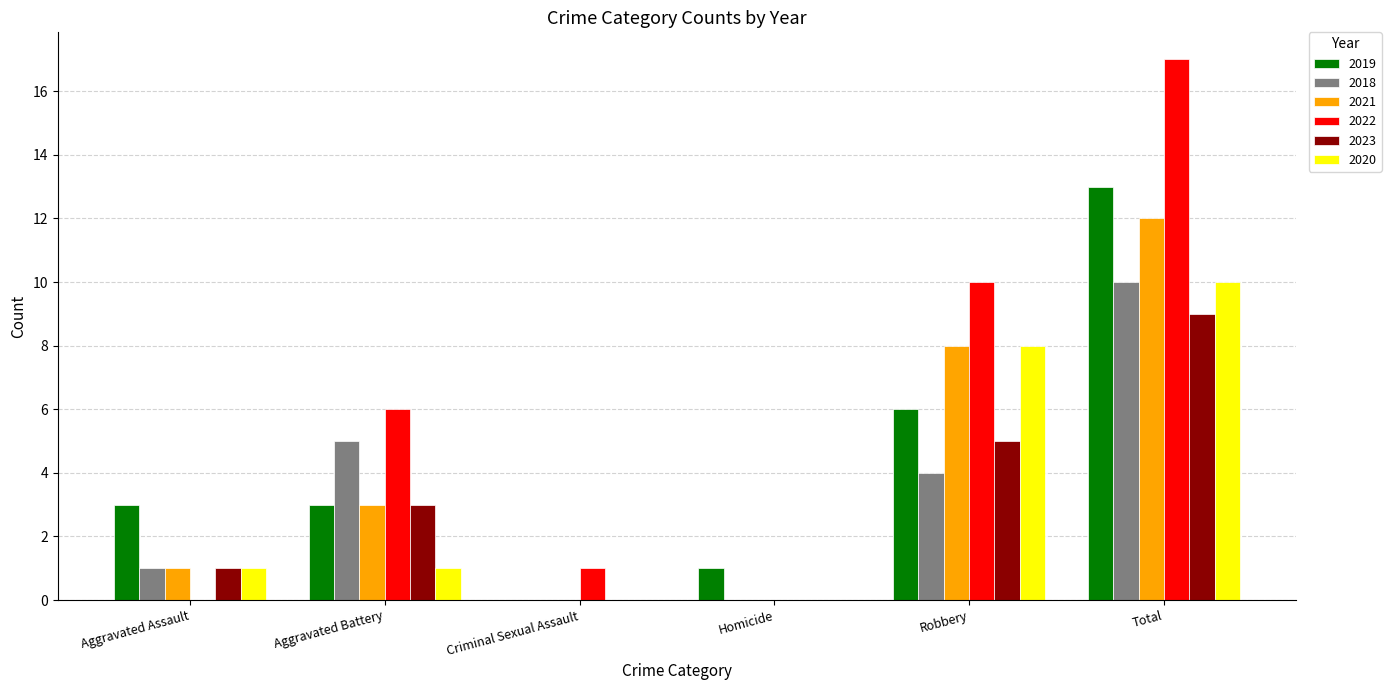

At which label does 2019 reach its peak?

Total